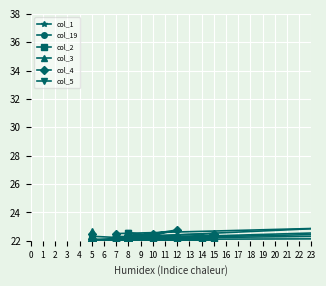

Rank the categories by col_1 value from lowest to highest.

14, 12, 13, 11, 9, 10, 8, 7, 6, 5, 4, 3, 2, 1, 0